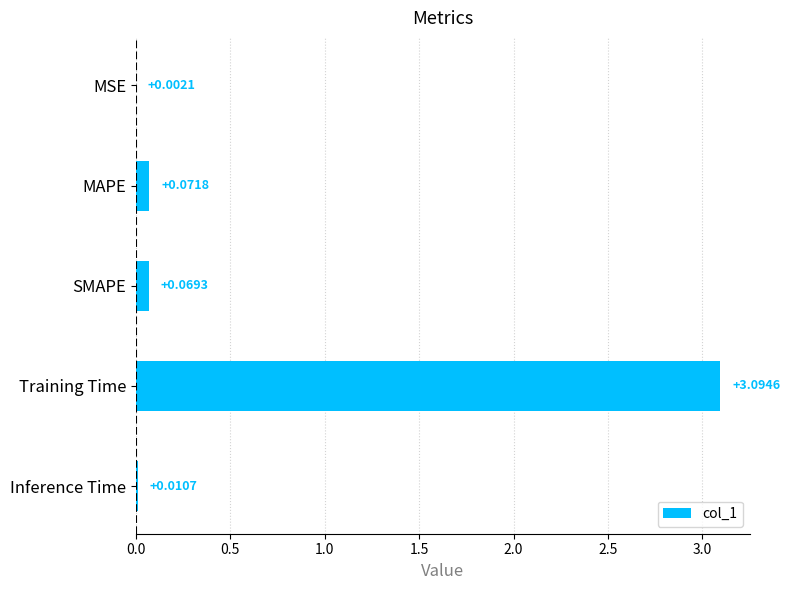

Between Training Time and MSE, which is larger?

Training Time